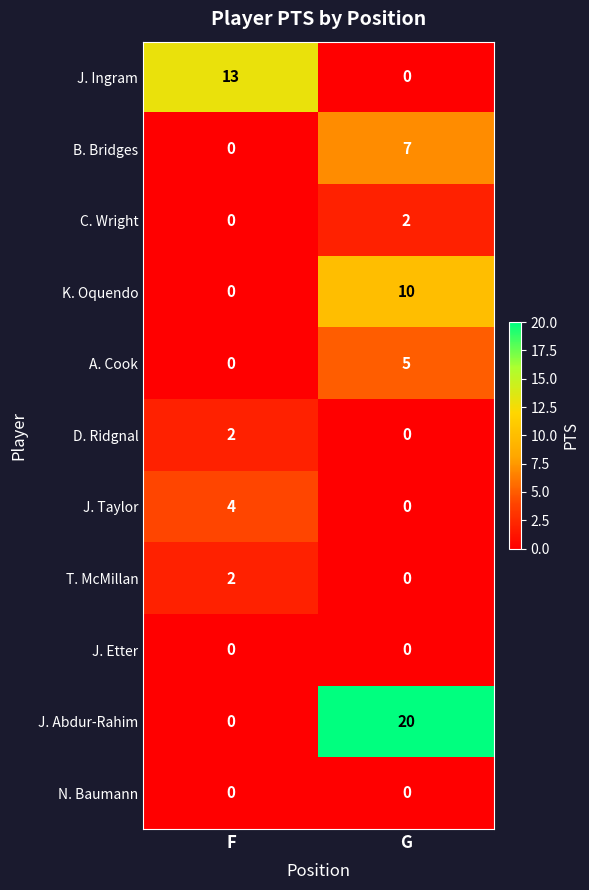

Reading left to right, list all the values displayed in this chart.

J. Ingram: F=13	G=0
B. Bridges: F=0	G=7
C. Wright: F=0	G=2
K. Oquendo: F=0	G=10
A. Cook: F=0	G=5
D. Ridgnal: F=2	G=0
J. Taylor: F=4	G=0
T. McMillan: F=2	G=0
J. Etter: F=0	G=0
J. Abdur-Rahim: F=0	G=20
N. Baumann: F=0	G=0